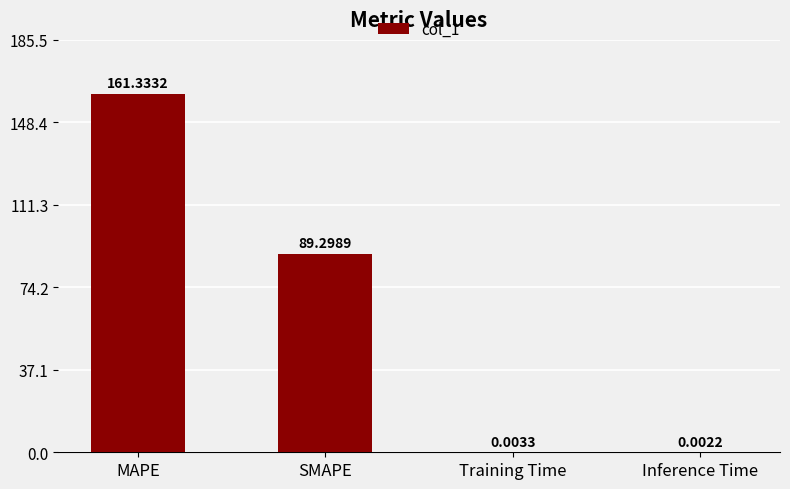

What is the difference between the values at SMAPE and MAPE?

72.0